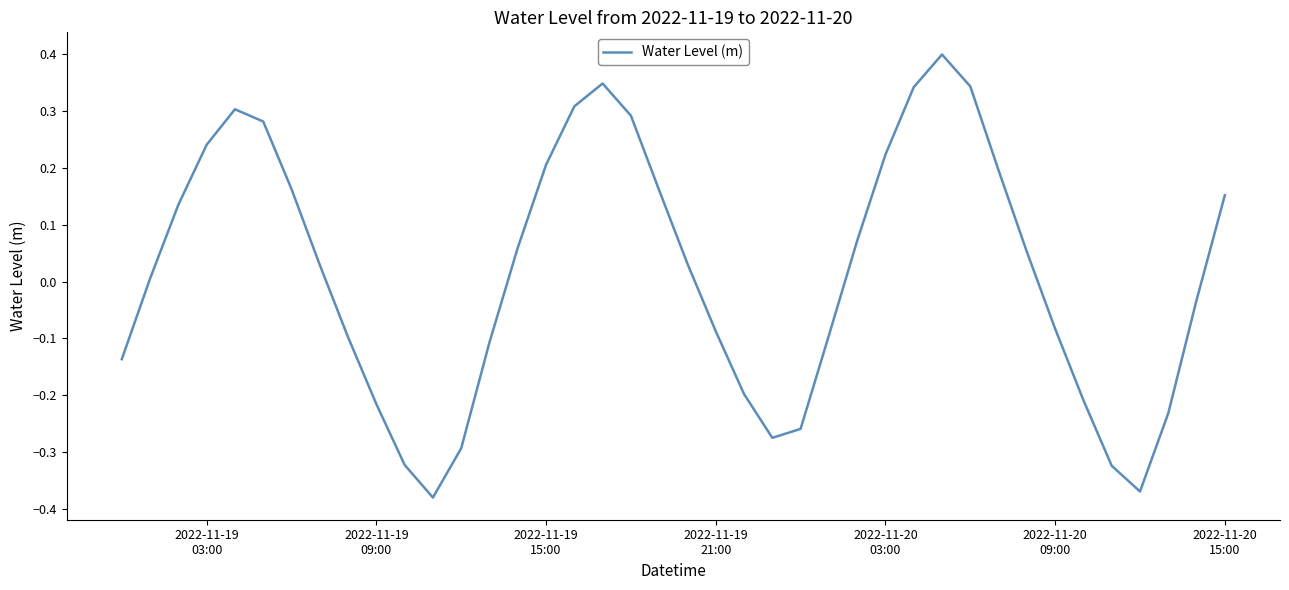

What is the difference between the maximum and minimum values?

0.8